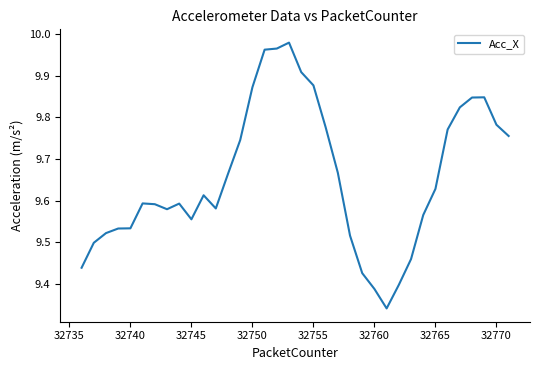

What is the difference between the maximum and minimum values?

0.6